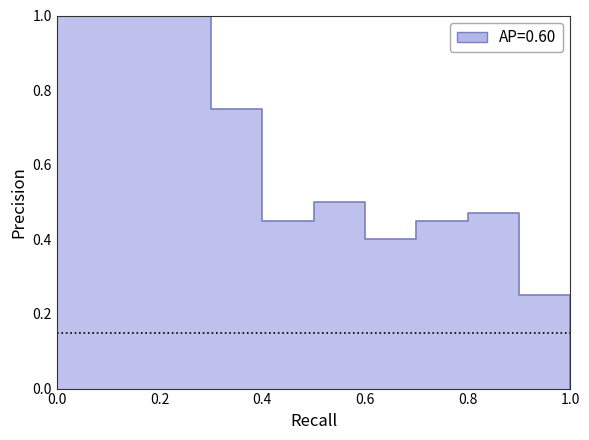

How many series are shown in this chart?

1